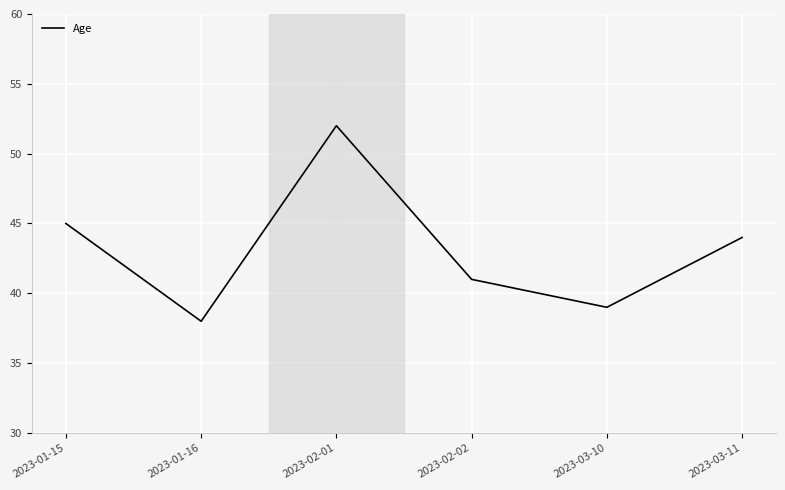

Which has a higher value, 2023-03-11 or 2023-01-16?

2023-03-11